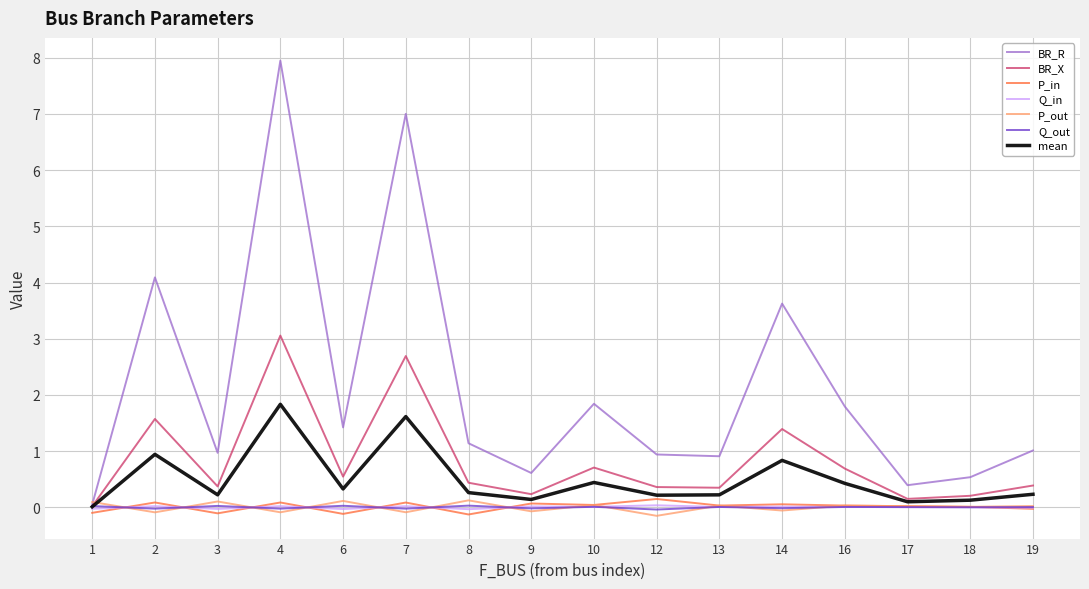

Which series has the largest range (max minus min)?

BR_R